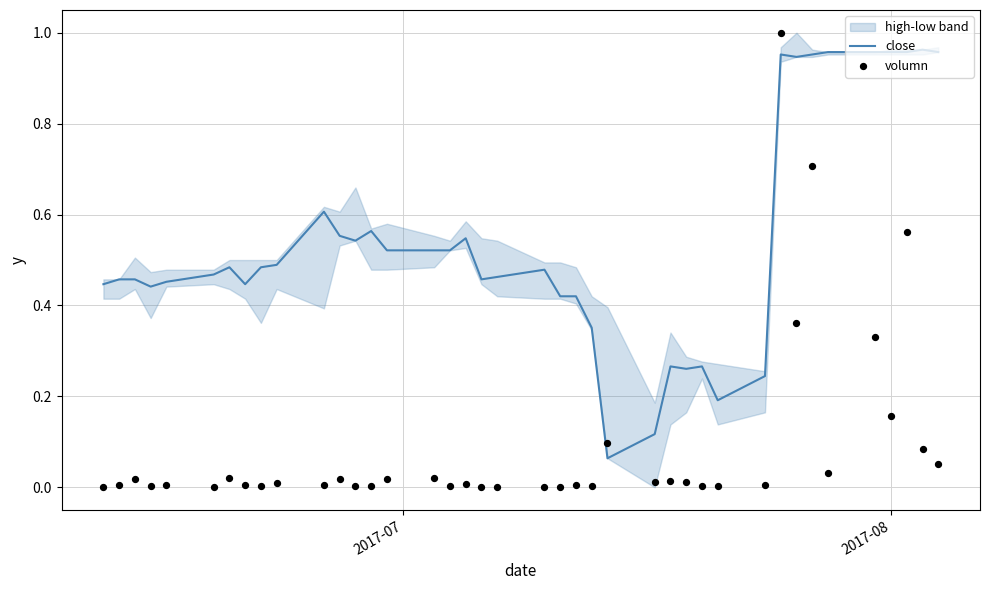

At how many categories does at least one series exceed 0?

40